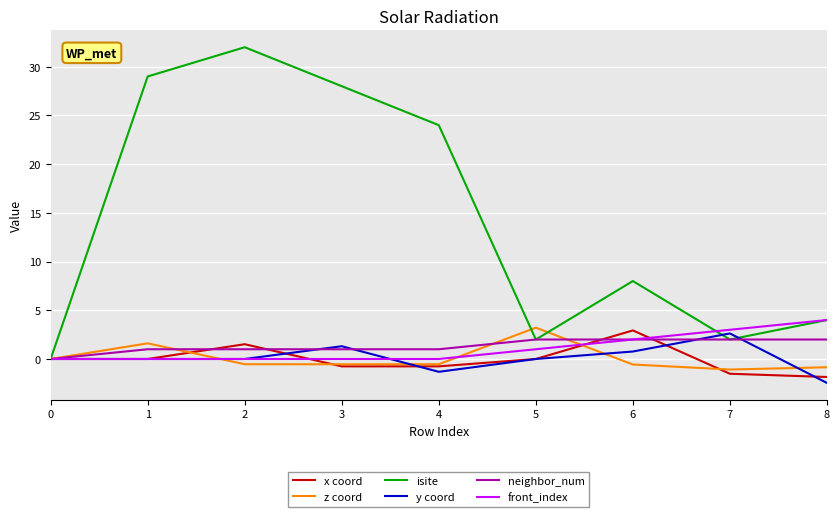

What is the spread (max minus min) of values at 7?

4.5